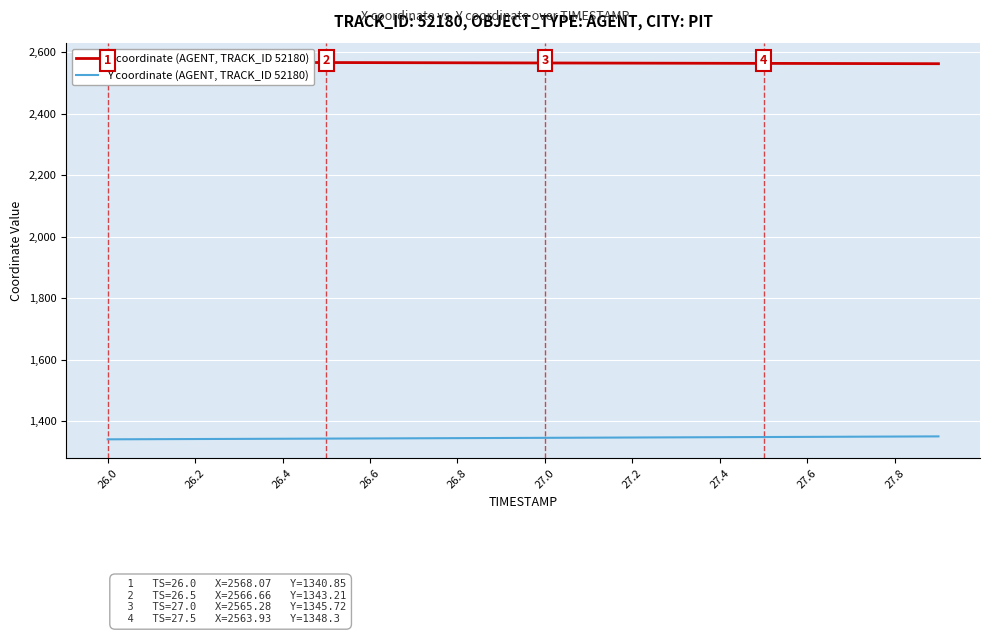

Which label corresponds to the smallest value in the chart?

26.0